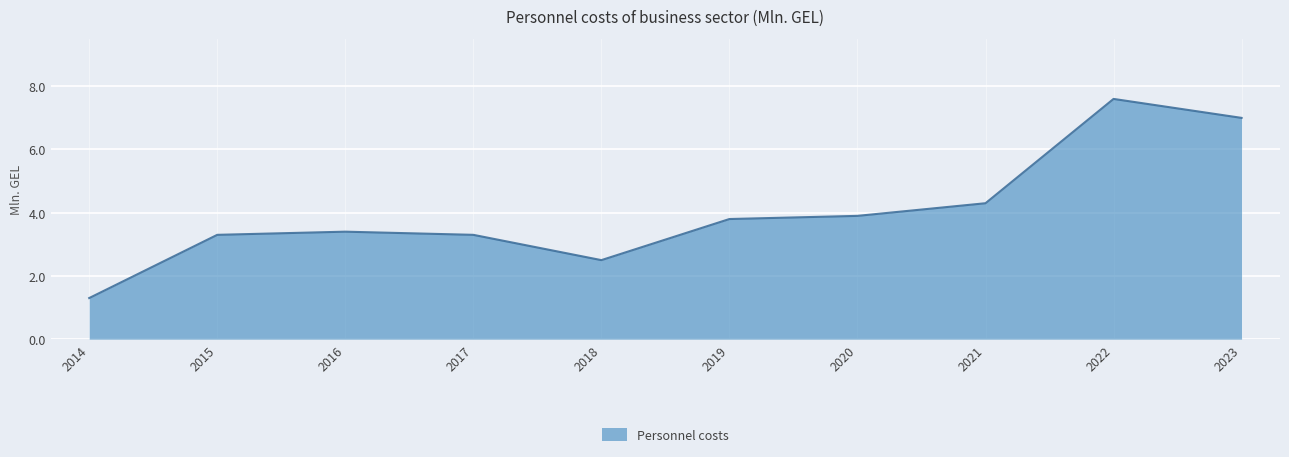

The chart shows a value of 4.3 at 2021. True or false?

True